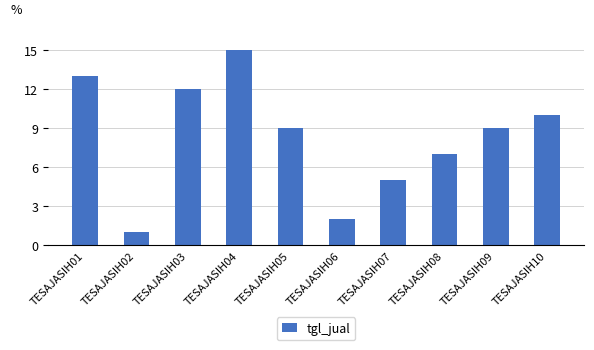

Between TESAJASIH09 and TESAJASIH02, which is larger?

TESAJASIH09